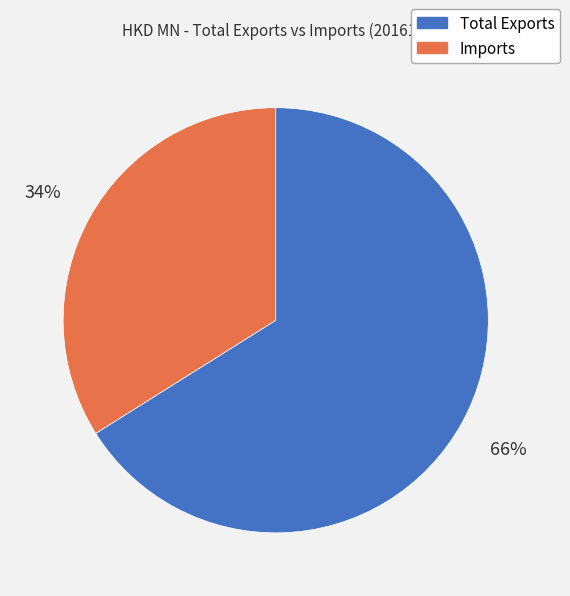

True or false: Total Exports accounts for 61% of the total.

False